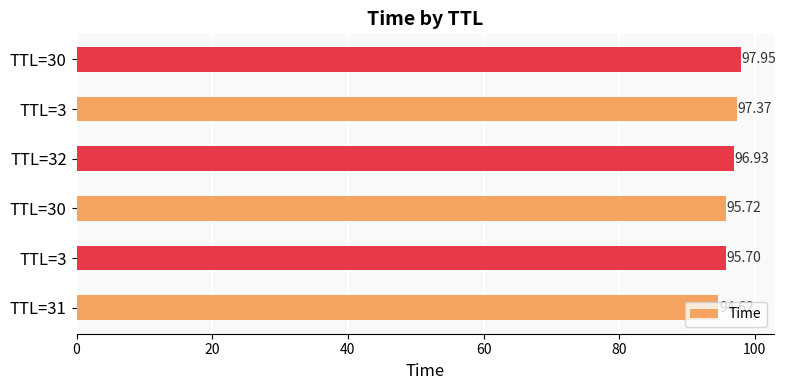

How many distinct data groups are displayed?

1